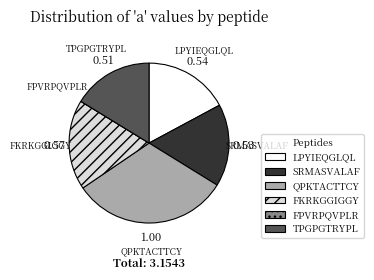

Is there any slice that represents more than half of the pie?

No